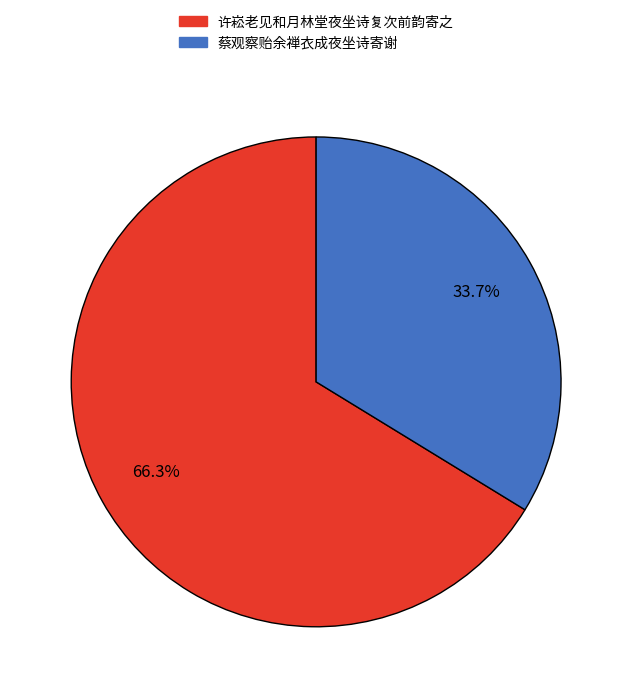

What percentage is NOT represented by 许崧老见和月林堂夜坐诗复次前韵寄之?

33.7%